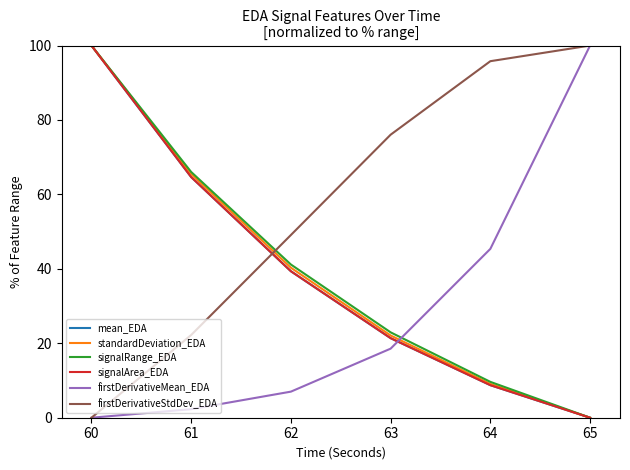

At which label does mean_EDA reach its minimum?

65